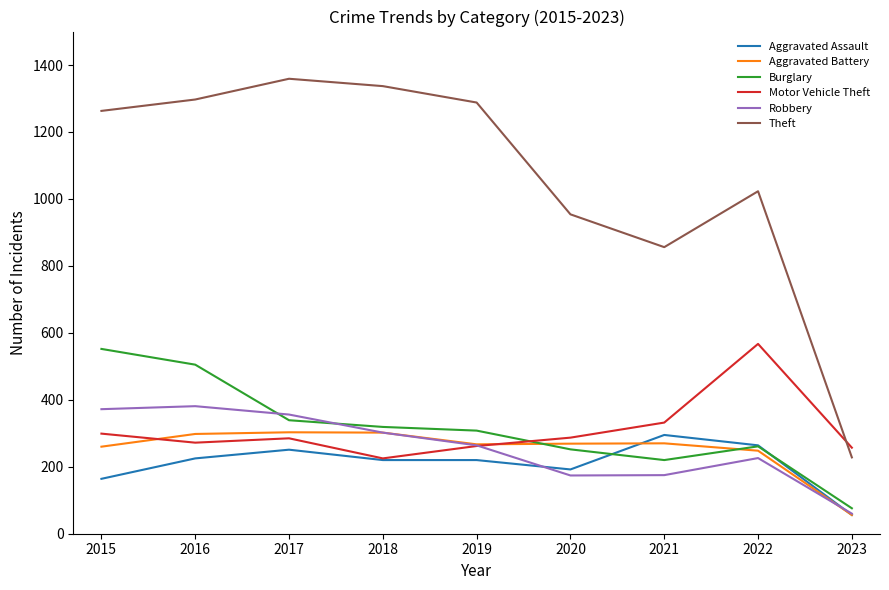

Which category has the highest value across all series?

2017